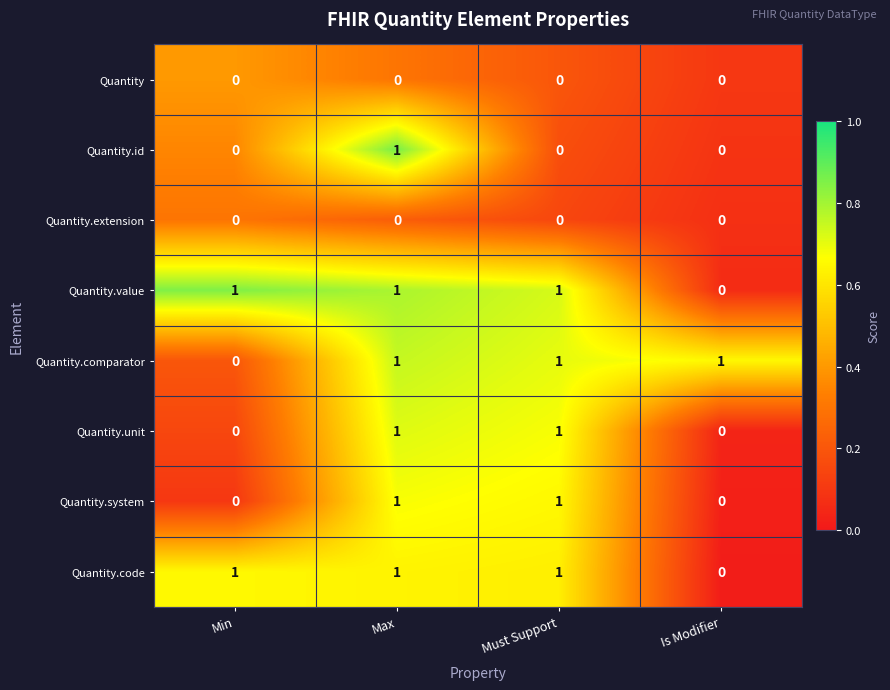

Count the Quantity.unit values in the range 0 to 1.

4